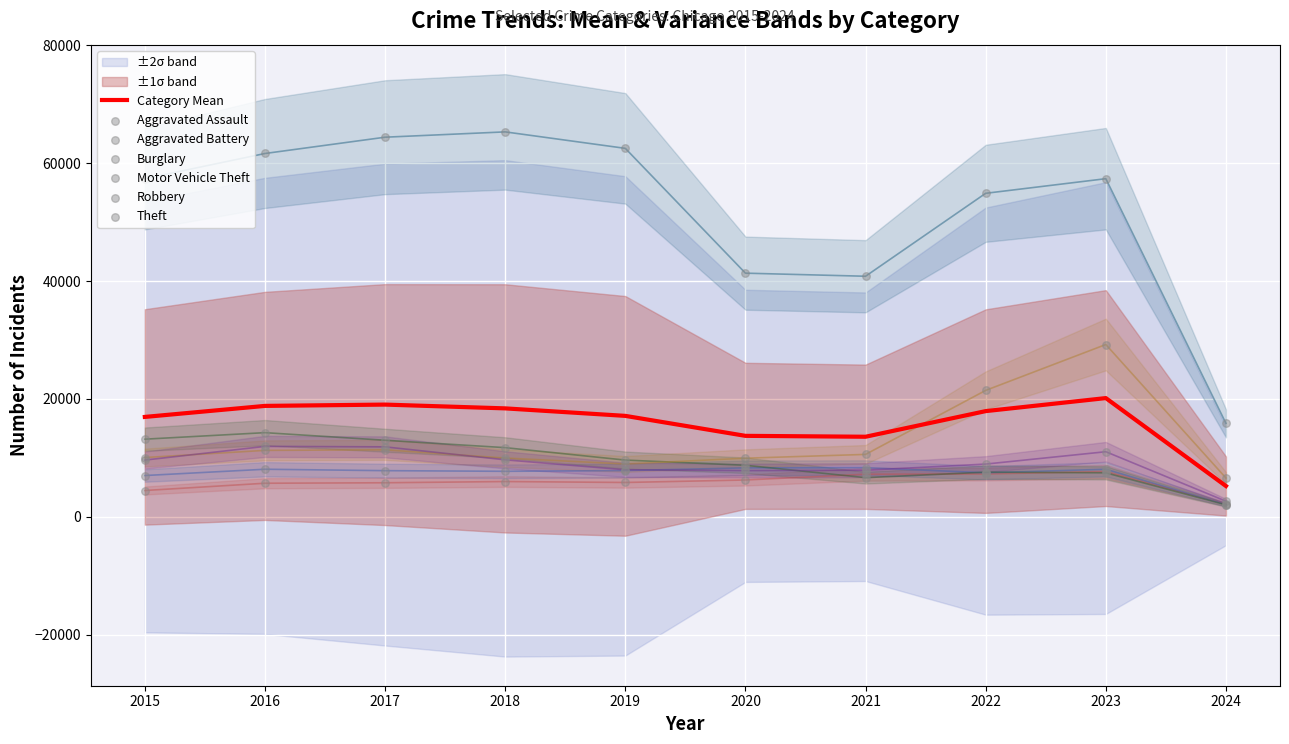

At which category is the sum across all series the highest?

2023